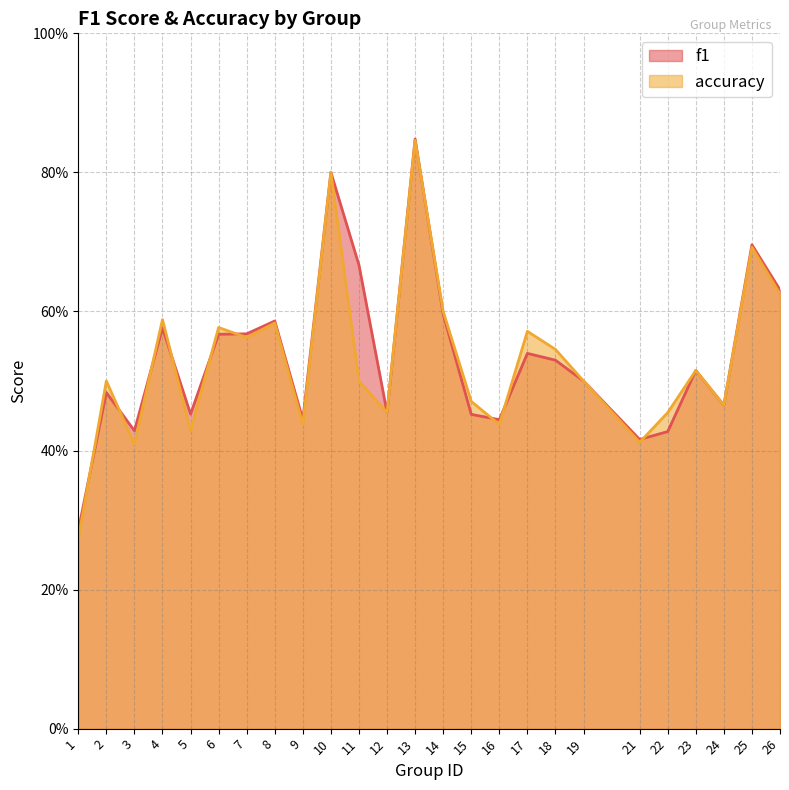

What is the greatest value displayed?

0.8